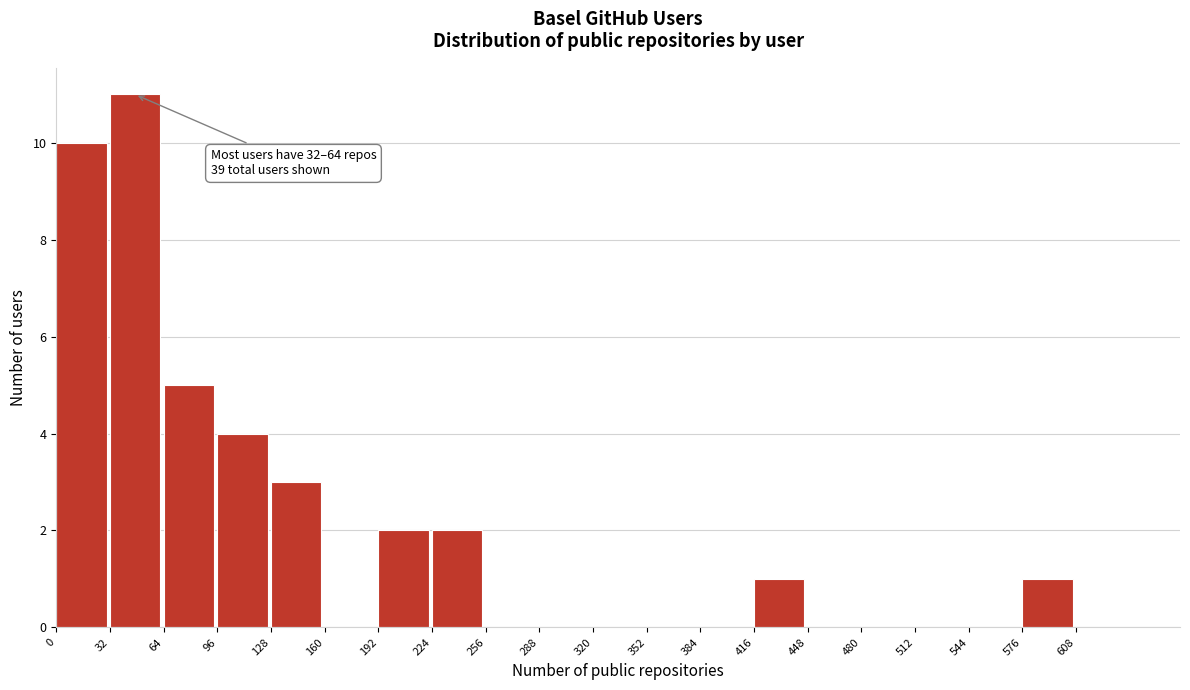

Which range on the x-axis has the tallest bar?

32 to 64